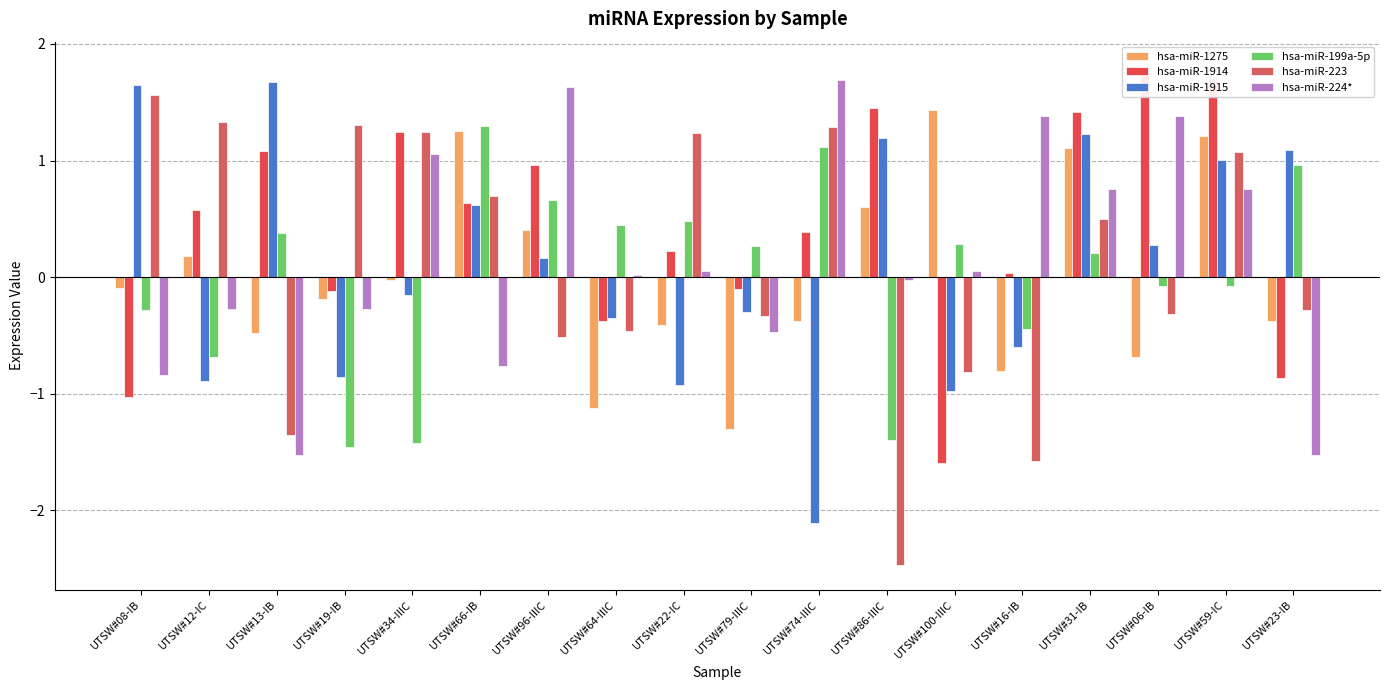

At which category does the chart reach its minimum across all series?

UTSW#86-IIIC